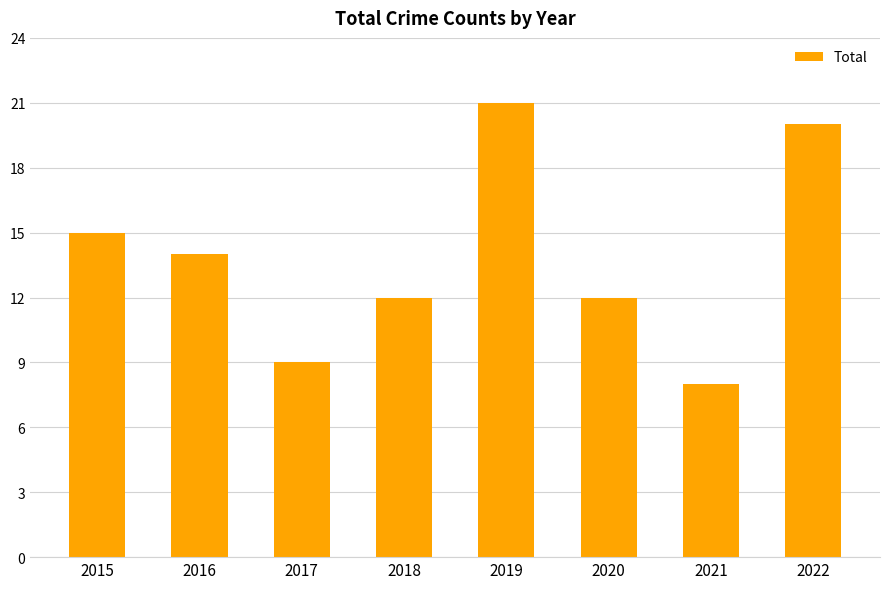

How many series are shown in this chart?

1